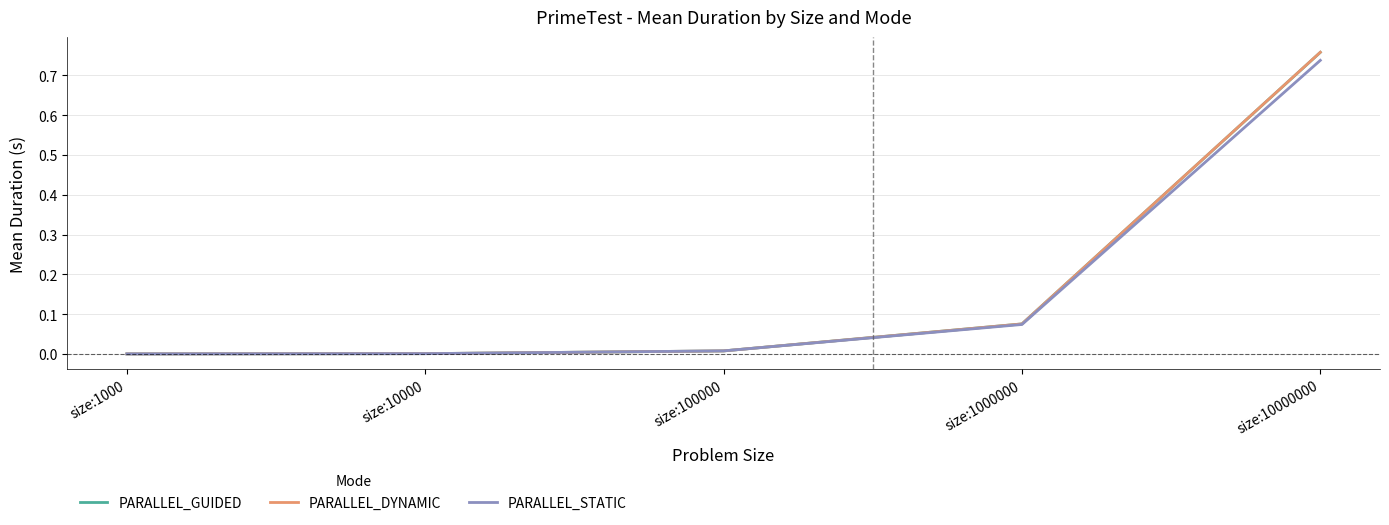

List the series in order of their peak value, lowest first.

PARALLEL_STATIC, PARALLEL_GUIDED, PARALLEL_DYNAMIC